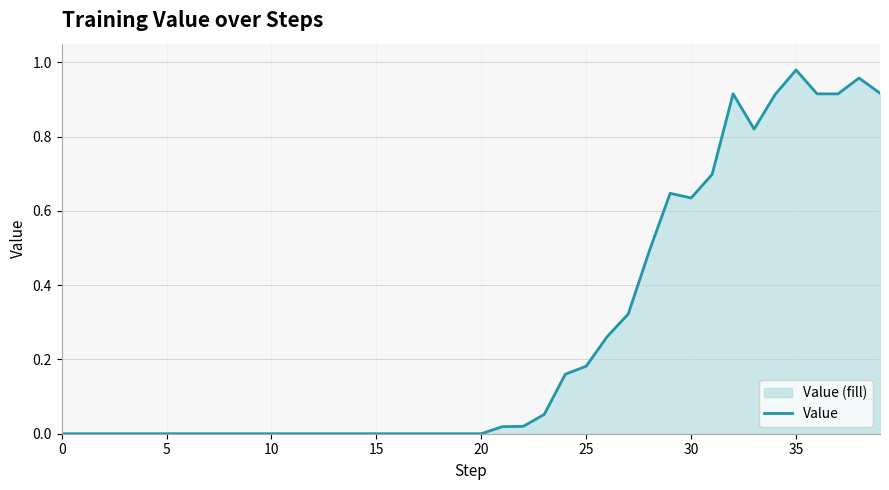

What is the label of the 21st point from the right?

19